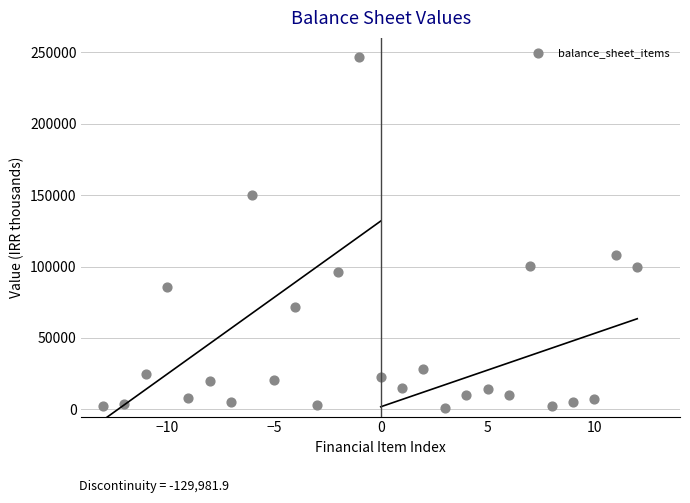

What is the range of X values (max minus min)?

25